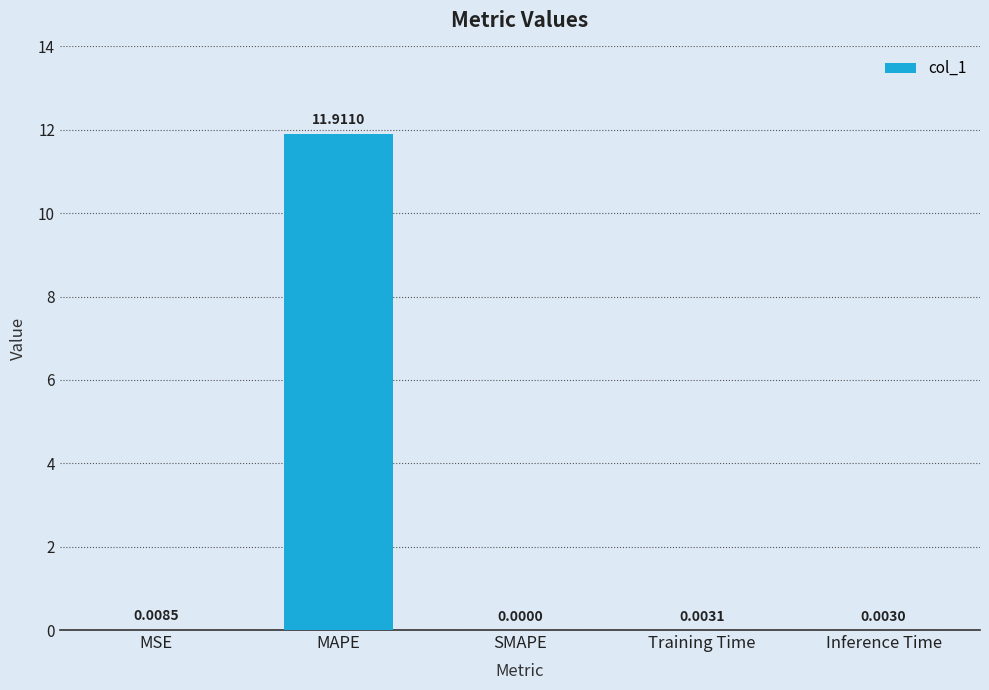

Where is the data nearest to the value 5?

MSE